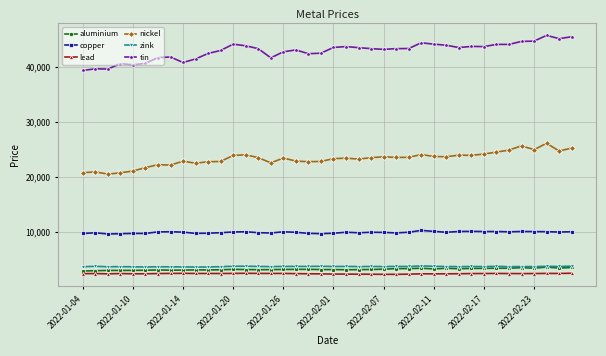

At how many categories does at least one series exceed 4970?

40